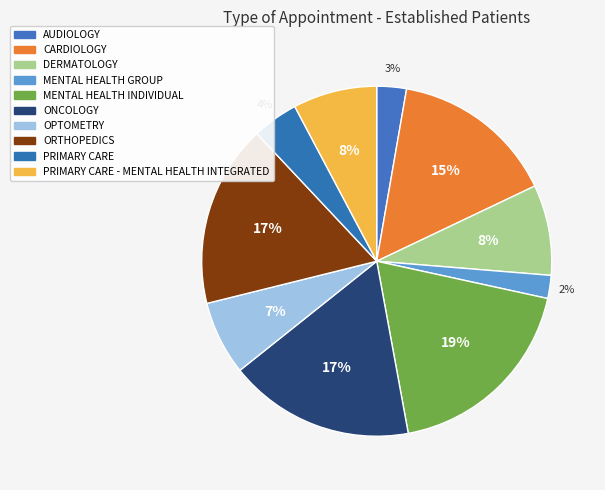

Count the number of slices in the pie.

10